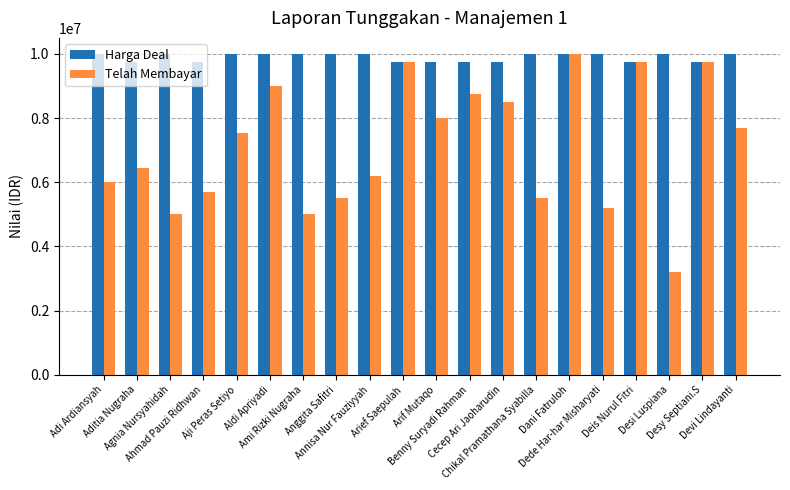

What is the label of the 8th bar from the left?

Anggita Safitri